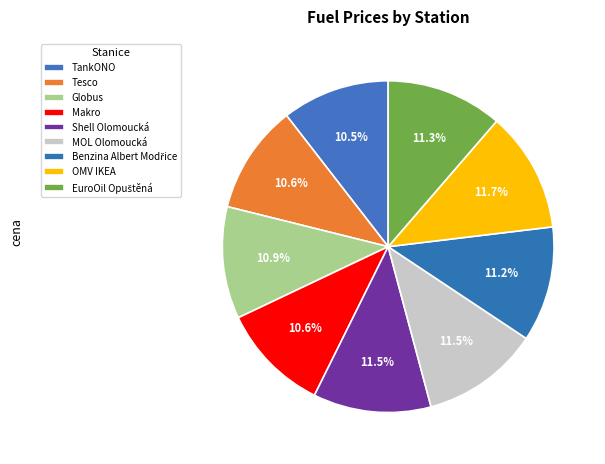

Count the number of slices in the pie.

9